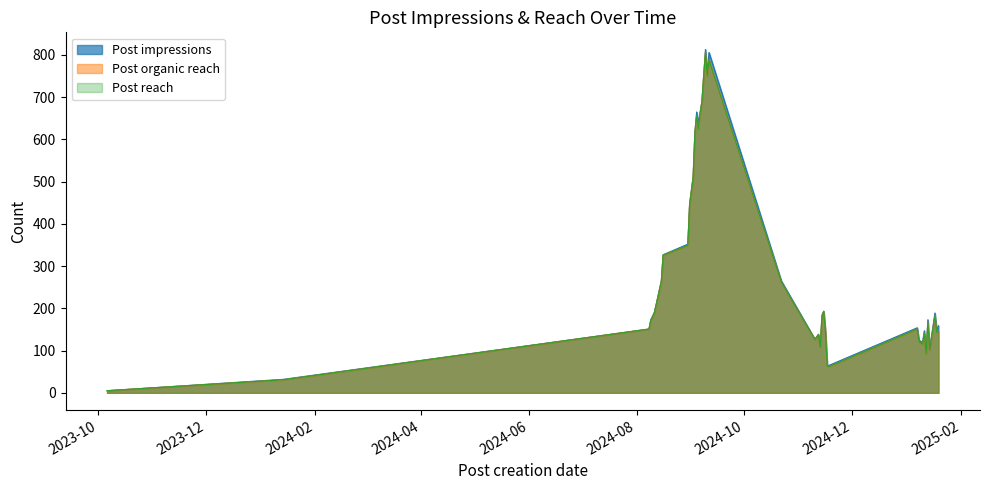

True or false: Post organic reach and Post impressions intersect in this chart.

False